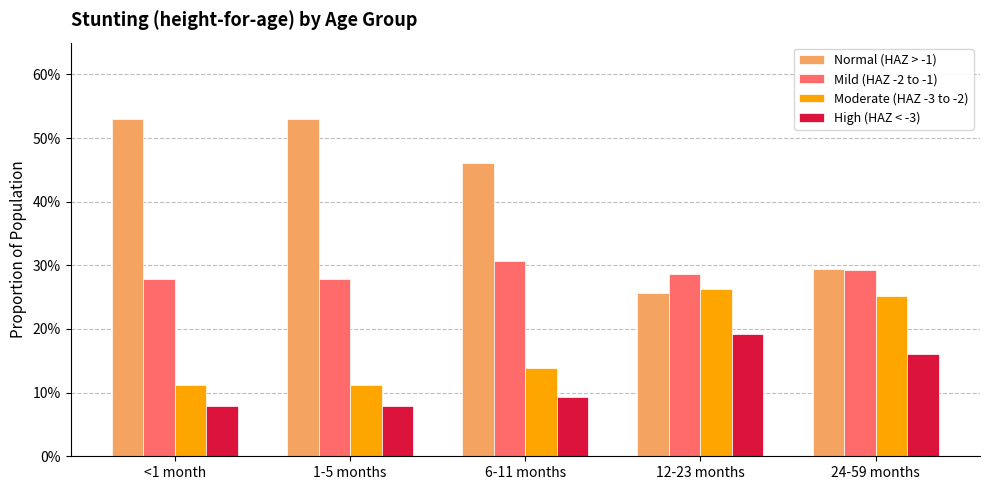

What is the minimum value for Mild (HAZ -2 to -1)?

0.3